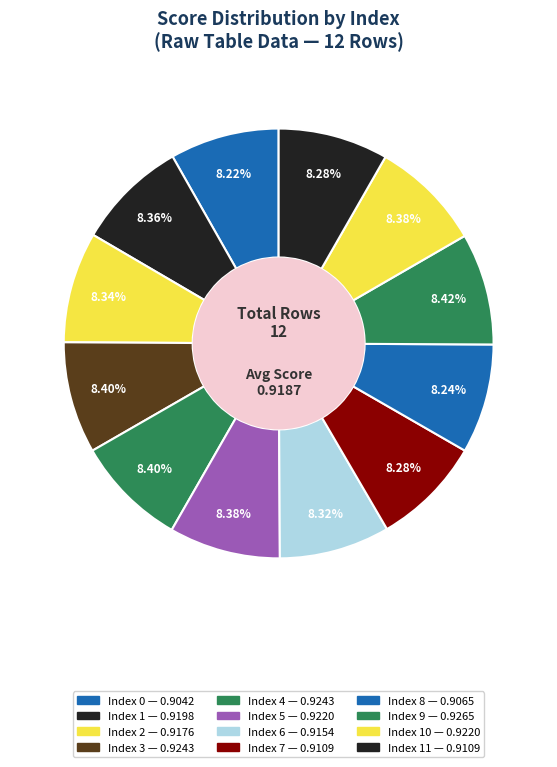

How many segments does this pie chart have?

12